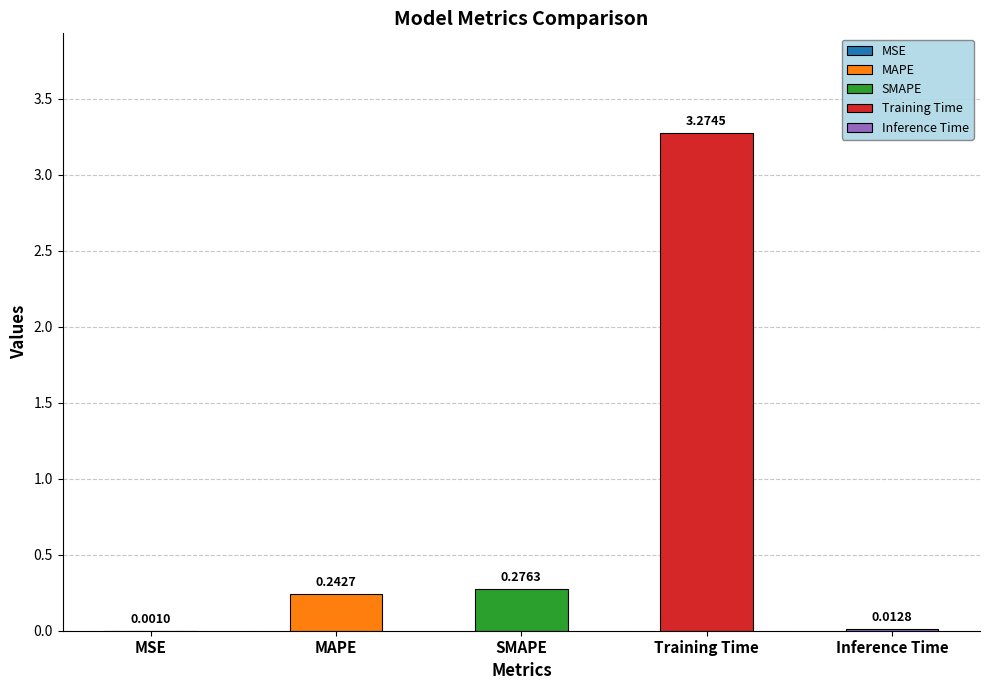

What is the change in value from SMAPE to Training Time?

+3.0